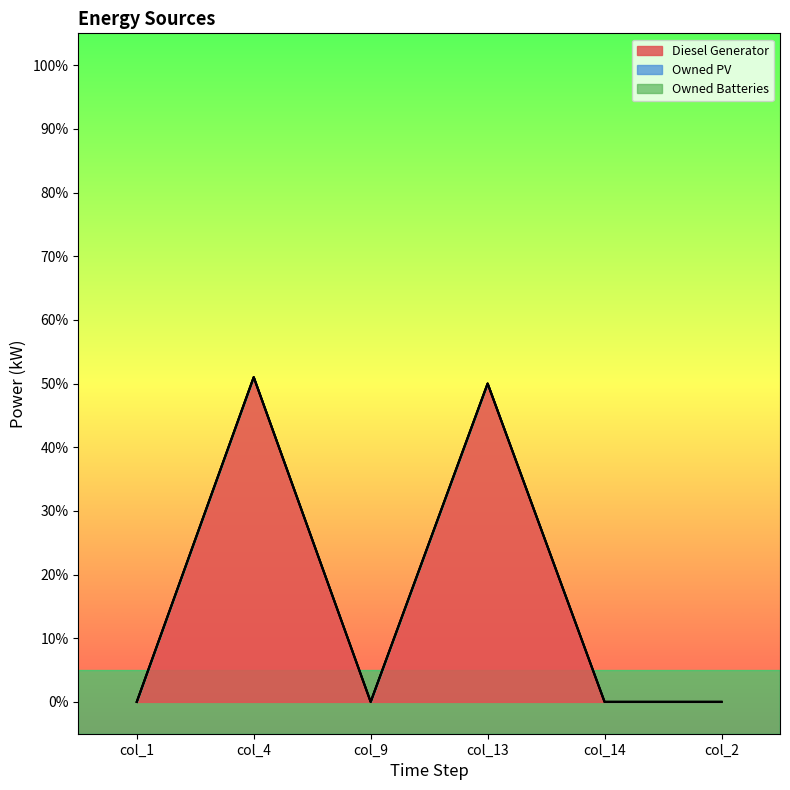

What are all the series names shown in the legend?

Diesel Generator, Owned PV, Owned Batteries